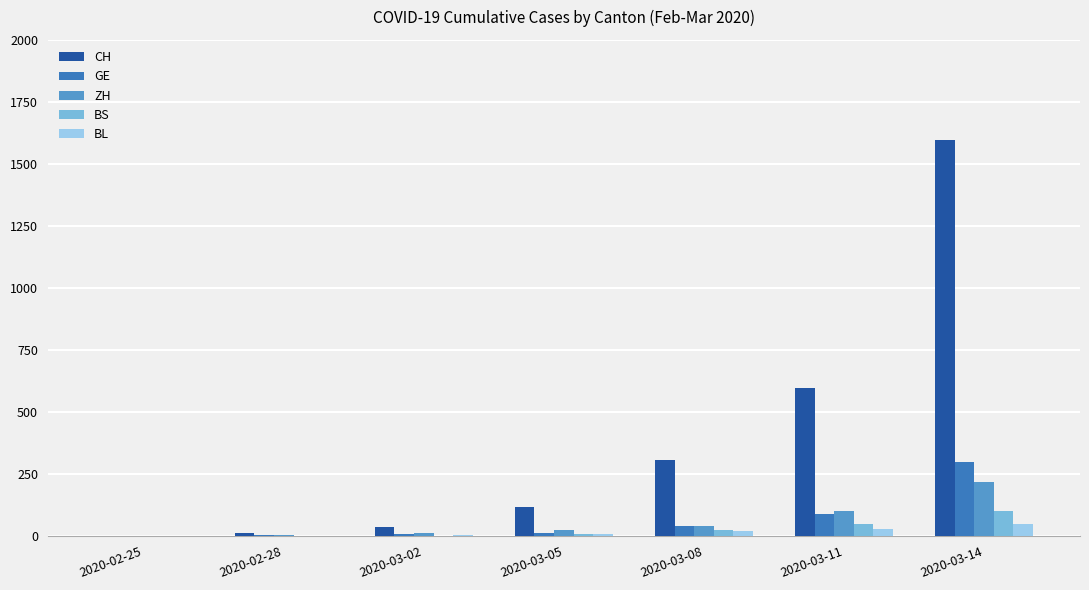

How many data points does each series have?

7